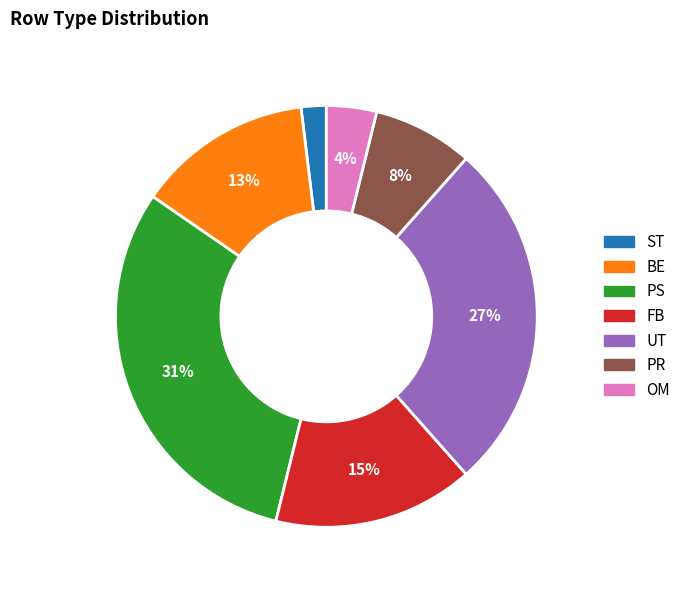

To the nearest percent, what is the average slice percentage?

14%